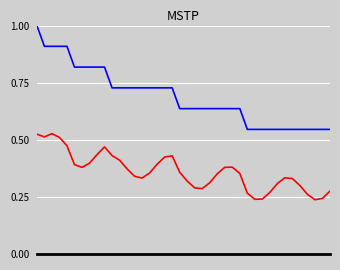

What is the greatest value displayed?

1.0